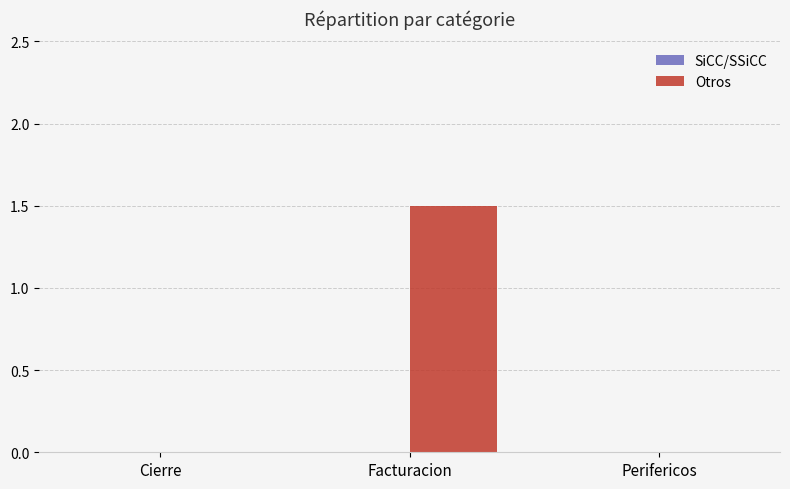

Count the number of categories in the chart.

3